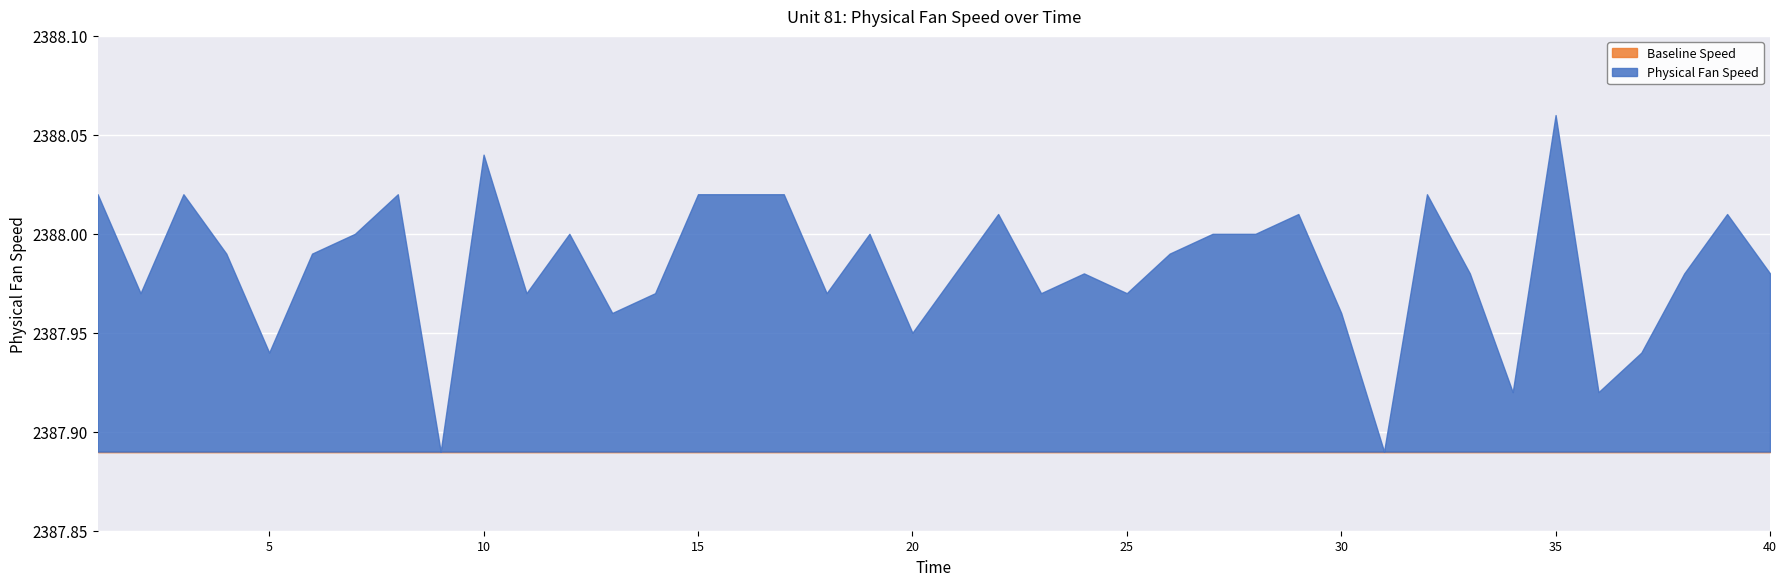

How many lines are shown in the chart?

2